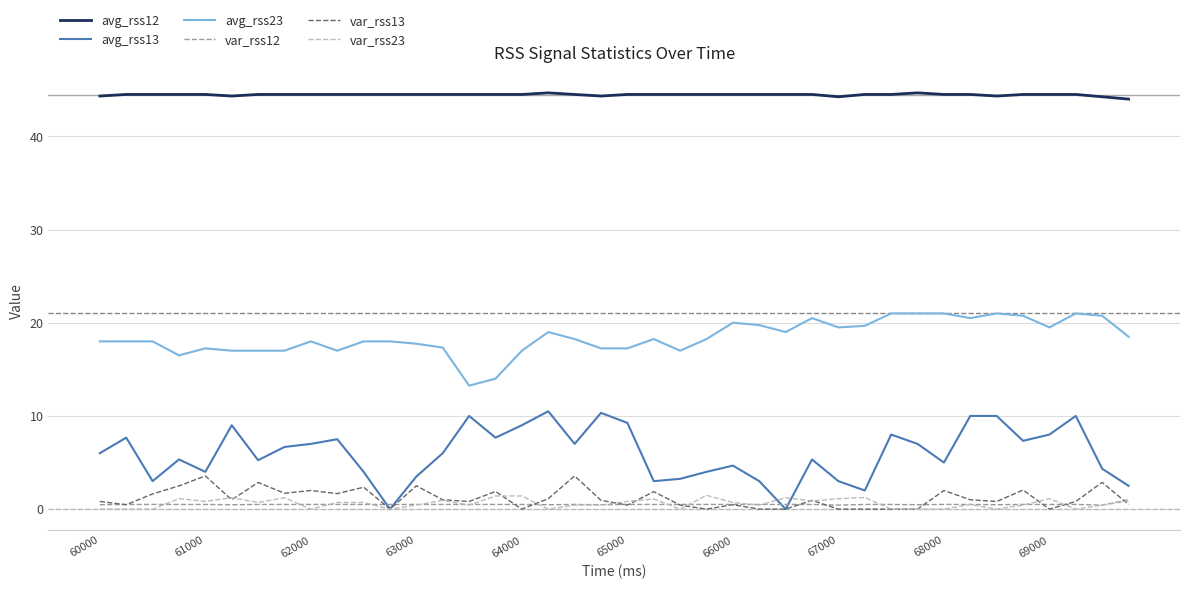

What is the maximum value shown in the chart?

44.7